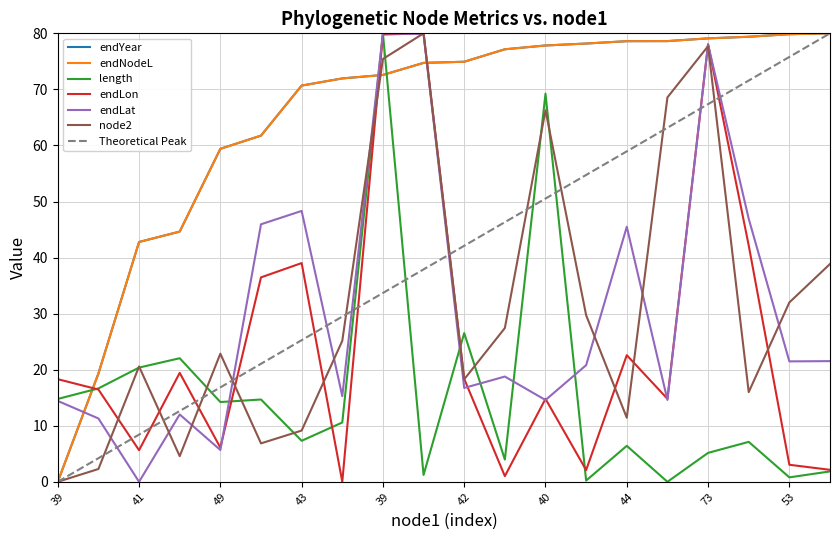

At how many categories does at least one series exceed 55?

16